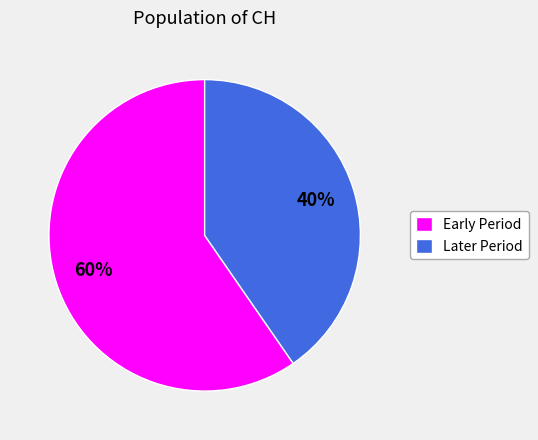

Is the sum of Later Period and Early Period greater than half?

Yes